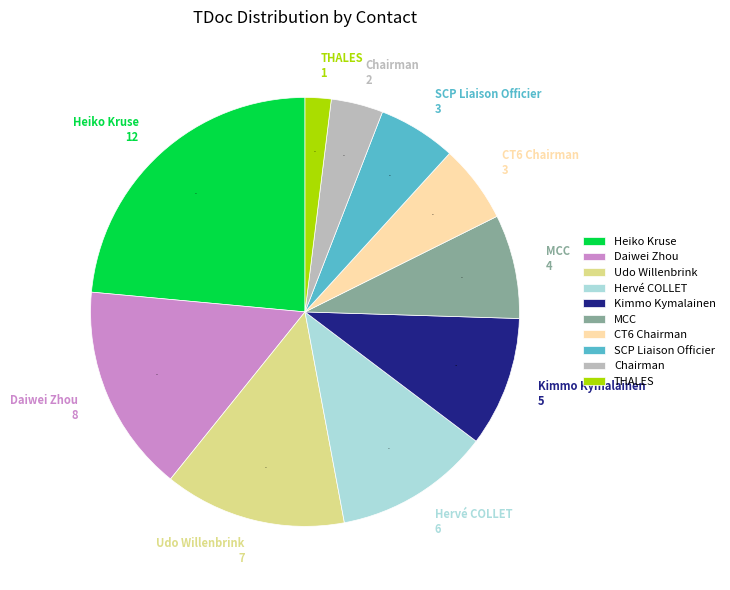

Between MCC and Udo Willenbrink, which is larger?

Udo Willenbrink